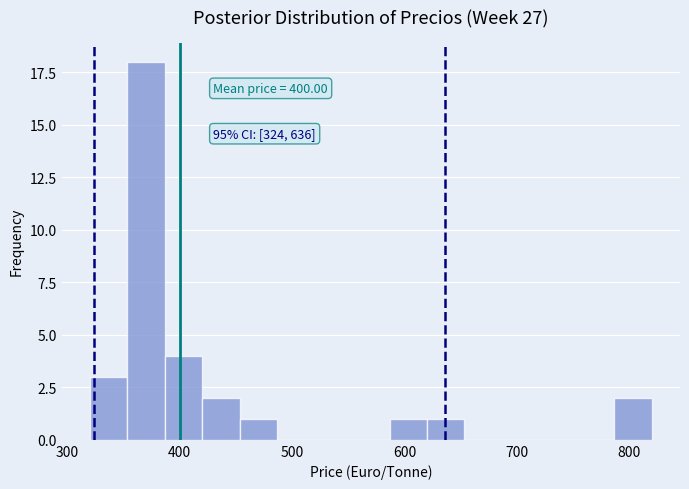

Read against the x-axis, roughly where is the centre of the tallest bar?

370